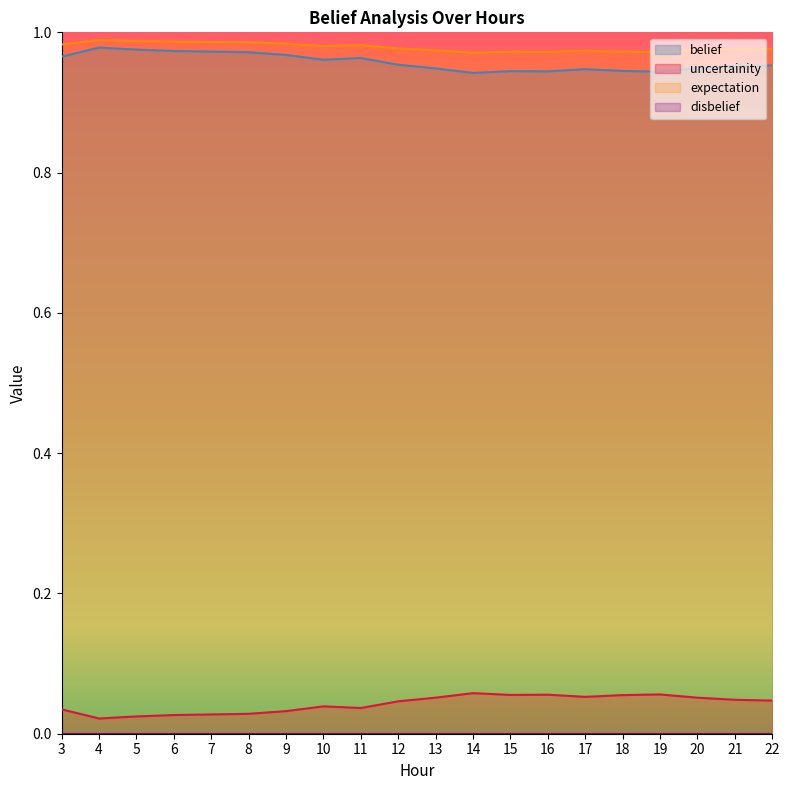

True or false: uncertainity and expectation cross at least once.

False